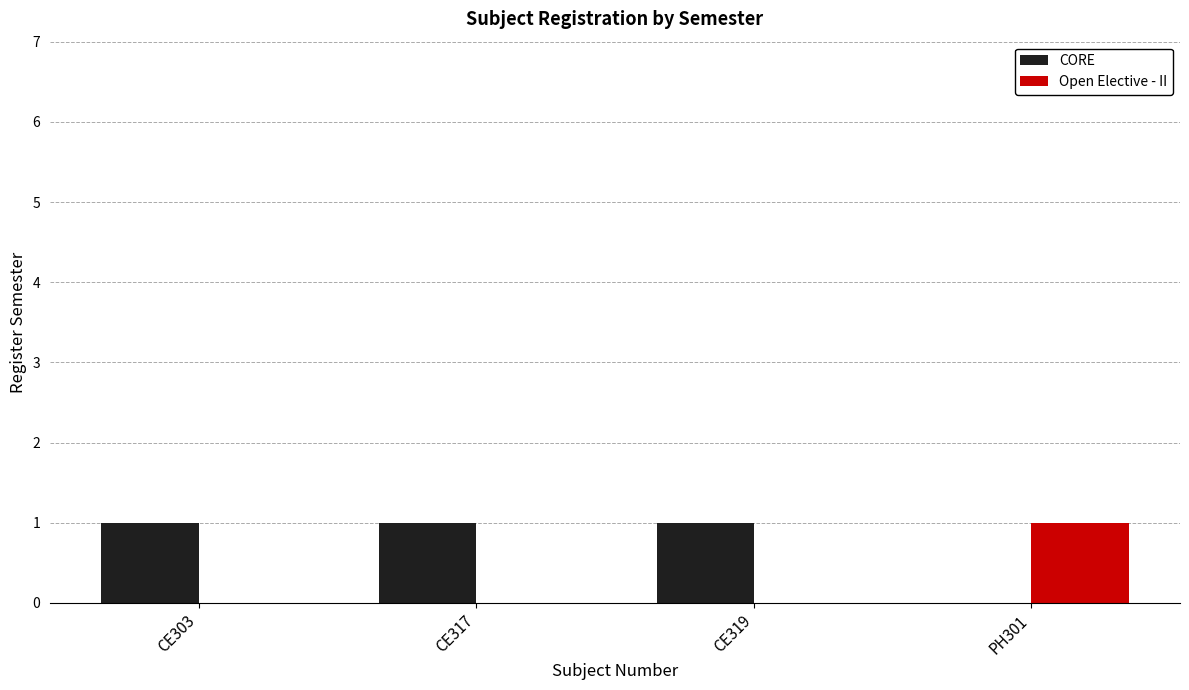

What are all the series names shown in the legend?

CORE, Open Elective - II